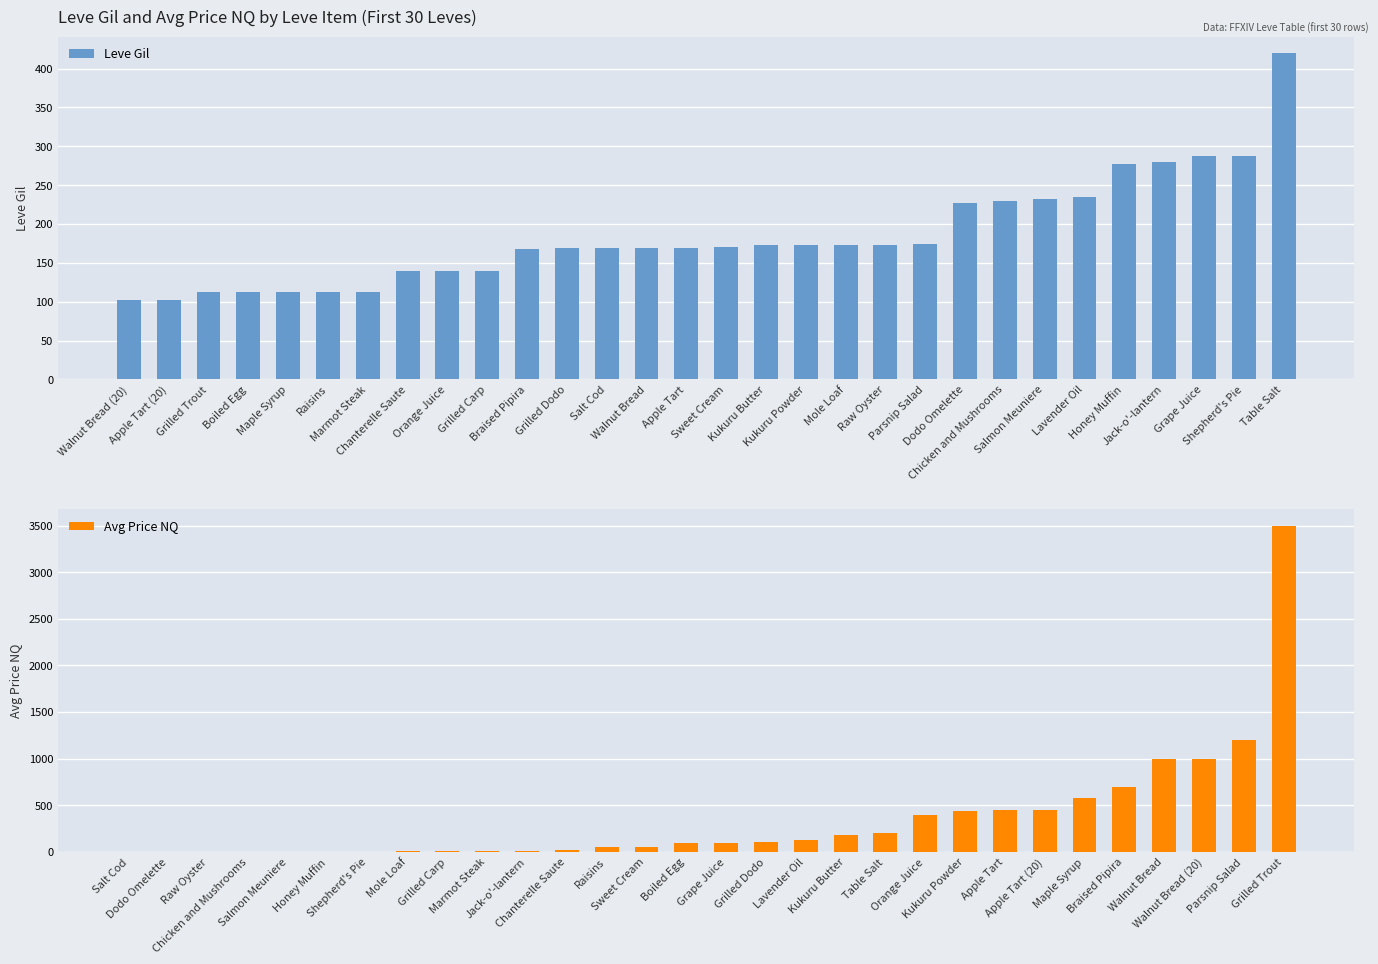

Which has a higher value, Grilled Dodo or Jack-o'-lantern?

Jack-o'-lantern